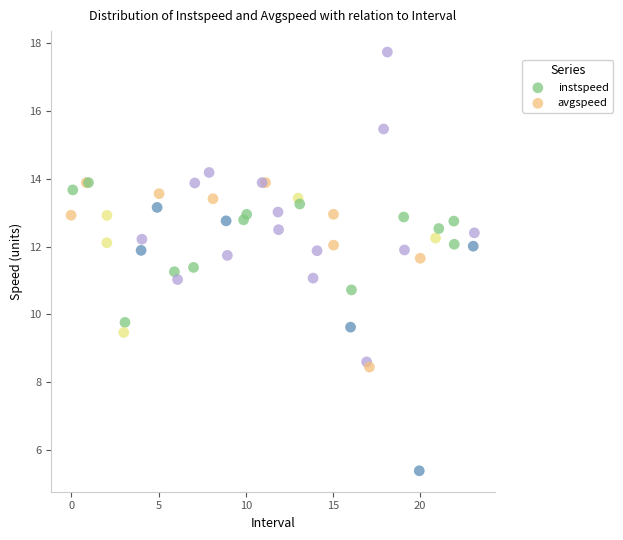

What are all the series names shown in the legend?

instspeed, avgspeed